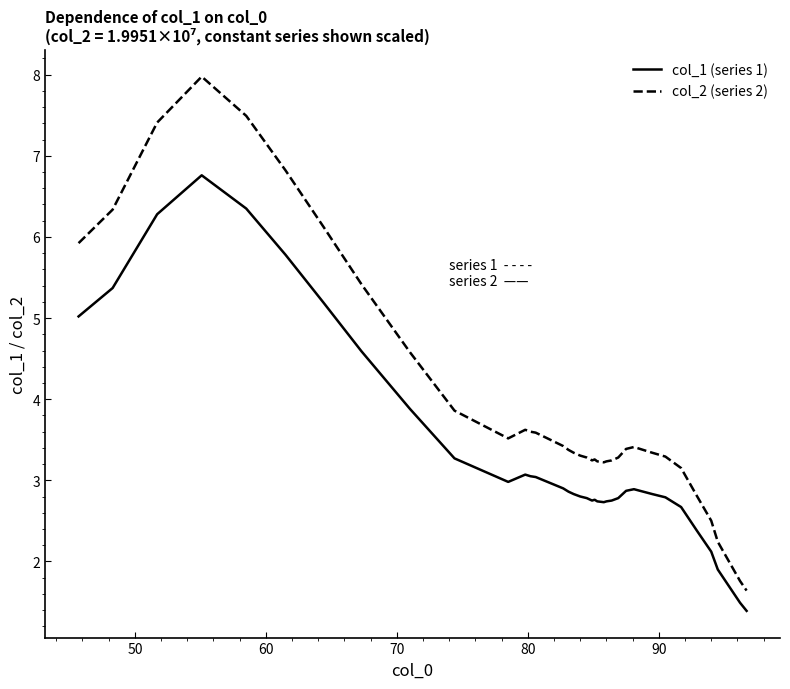

Which series has the widest spread of values?

col_2 (series 2)